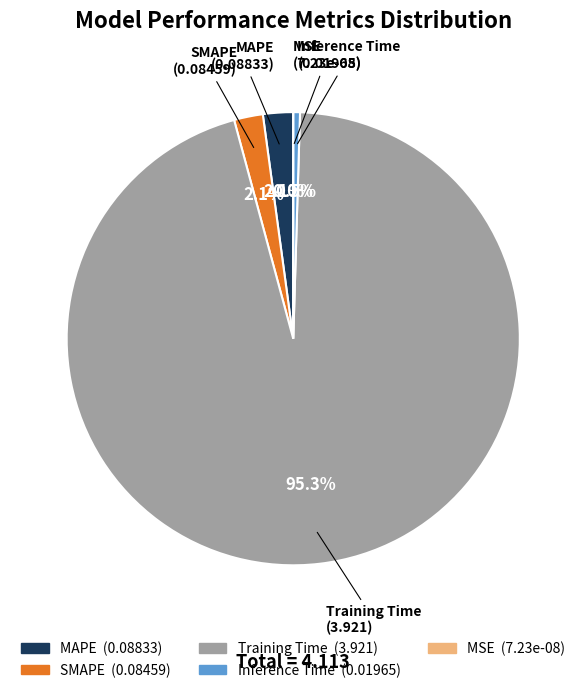

How many segments does this pie chart have?

5